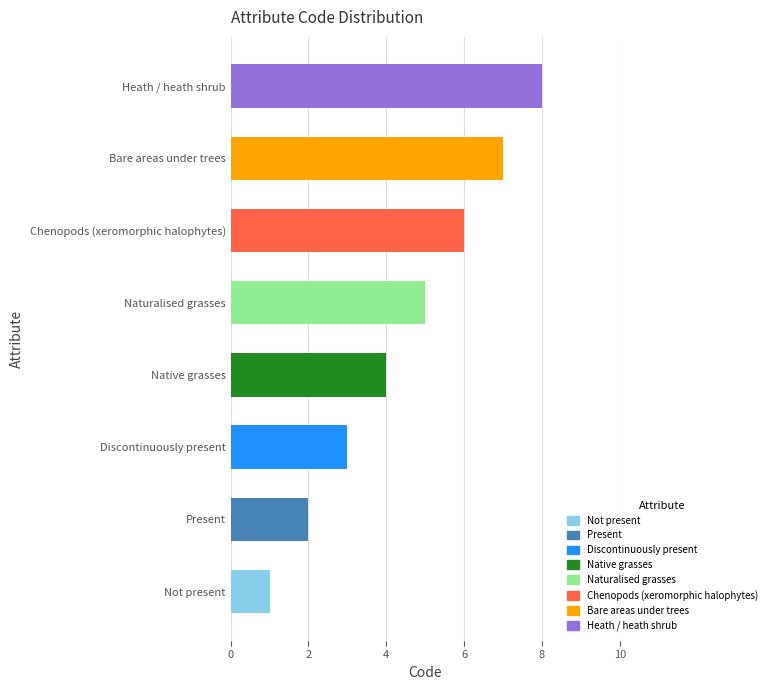

What is the difference between the maximum and minimum values?

7